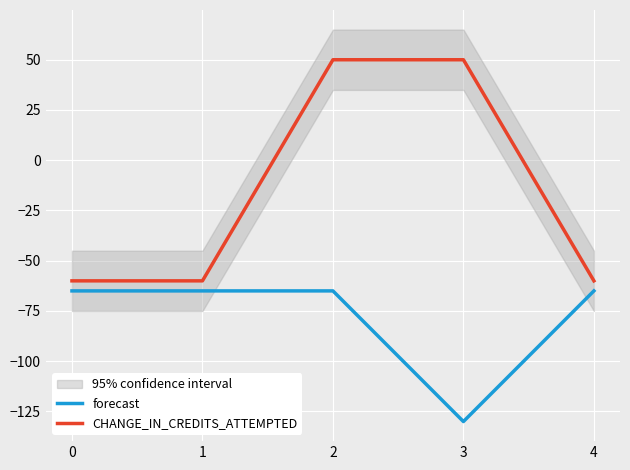

The value of CHANGE_IN_CREDITS_ATTEMPTED at 3 is 33. True or false?

False